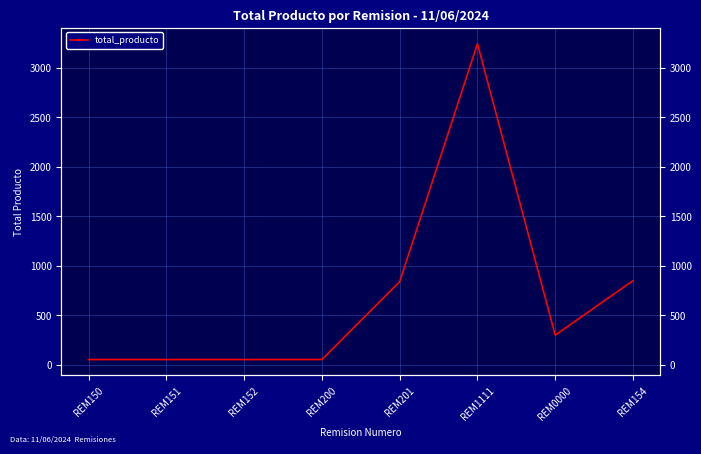

What is the value of the 7th point from the left?

300